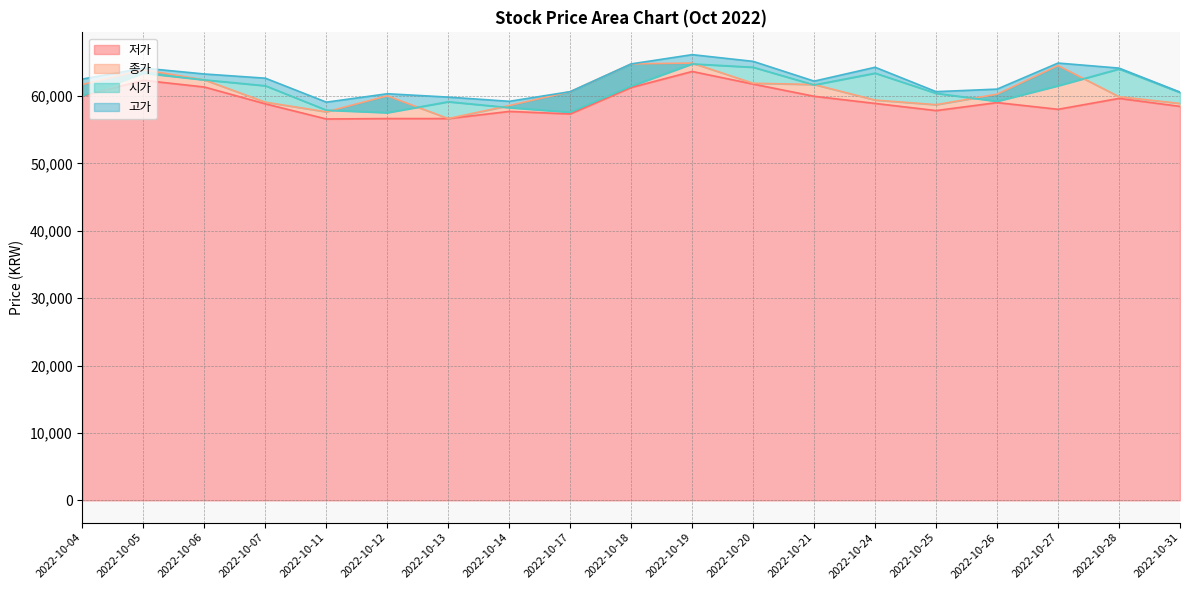

How many interior local valleys does the 종가 series have?

3